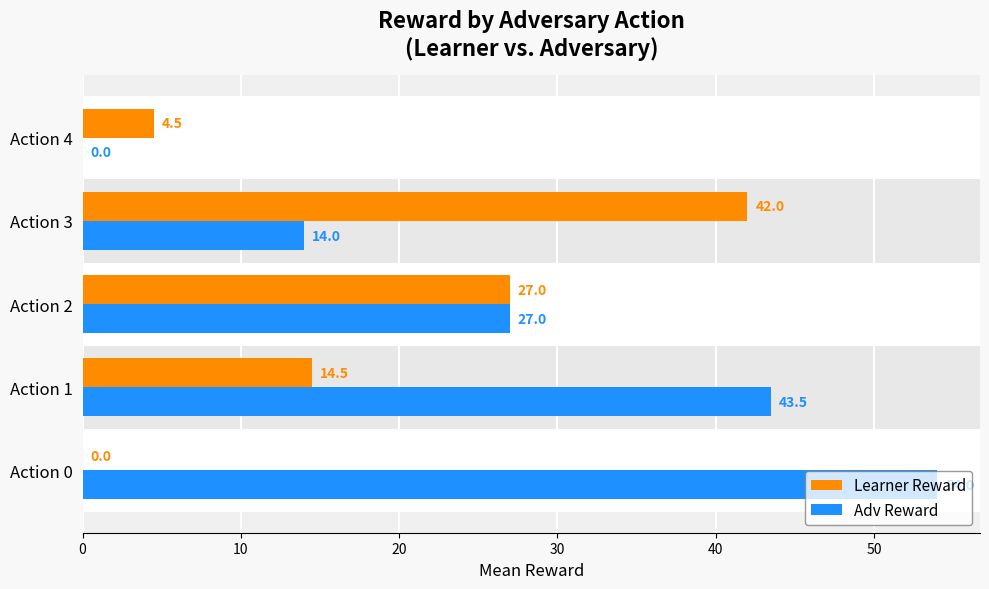

Which series has the largest total across all categories?

Adv Reward